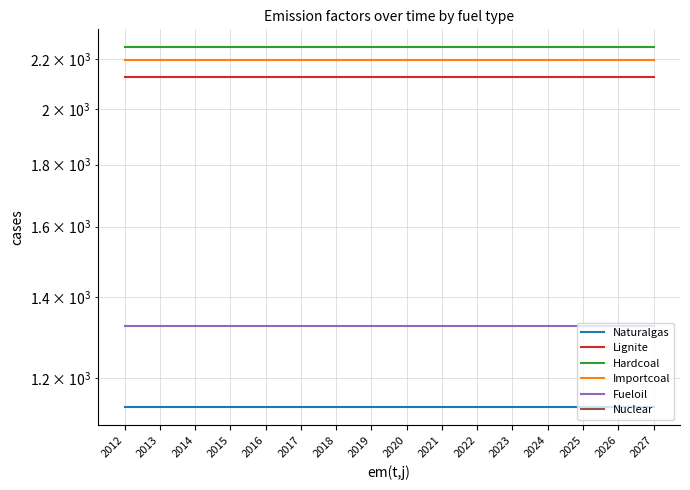

Is the value of Importcoal at 2012 greater than the value of Hardcoal at 2024?

No